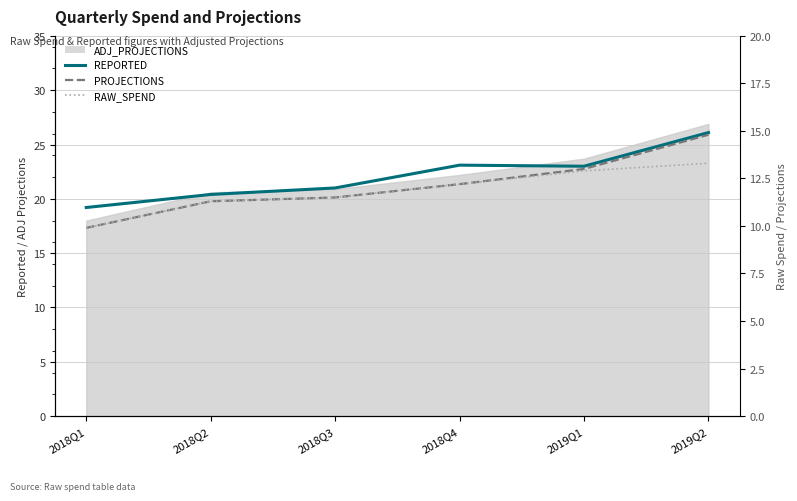

What position from the right is 2018Q1?

6